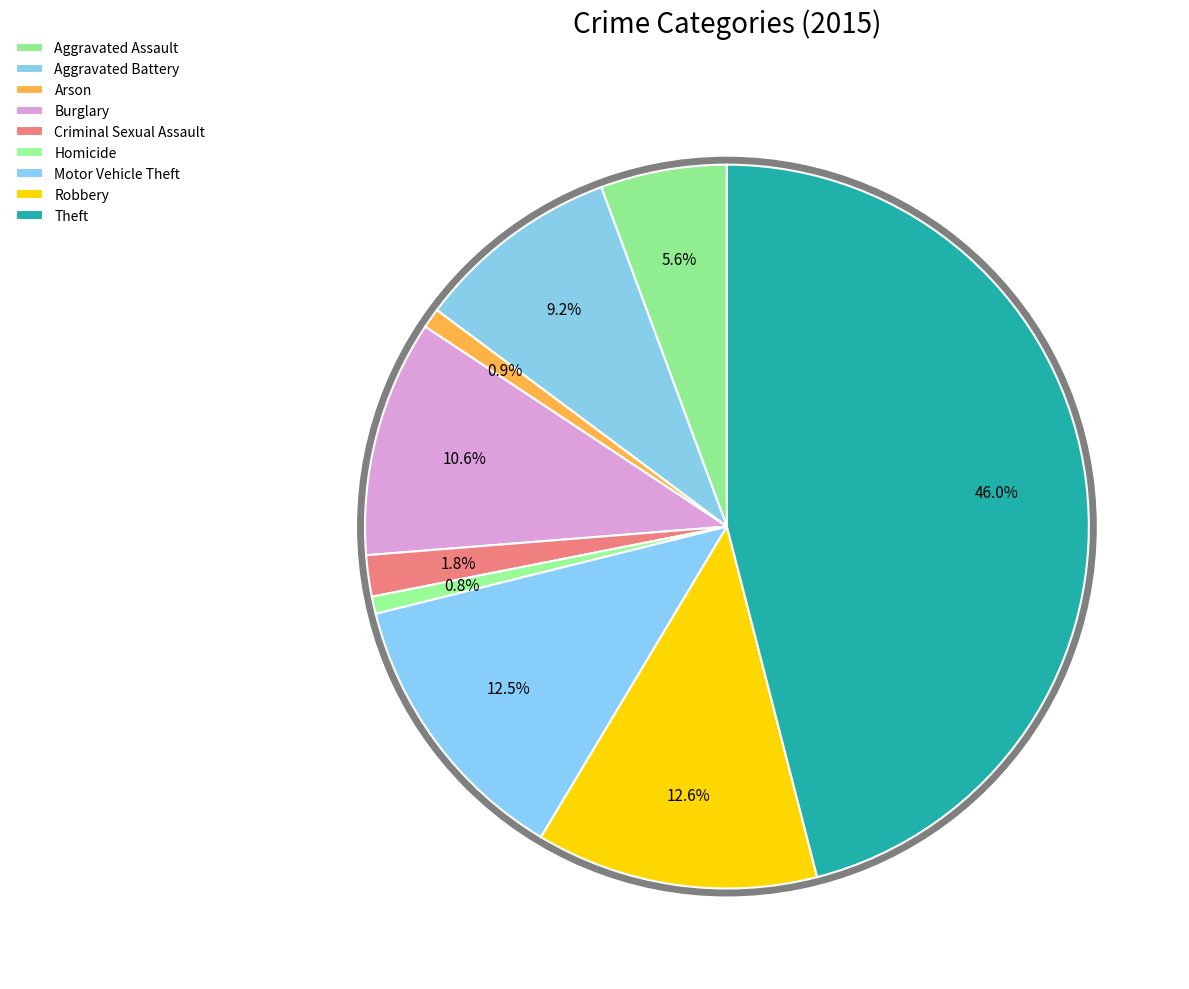

What is the change in value from Homicide to Motor Vehicle Theft?

+198